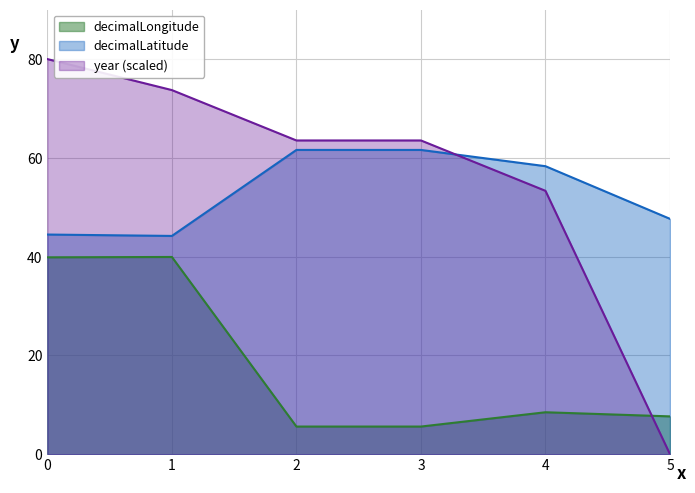

Which series has the largest total across all categories?

year (scaled)